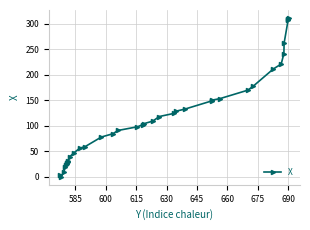

What is the average value?

116.9